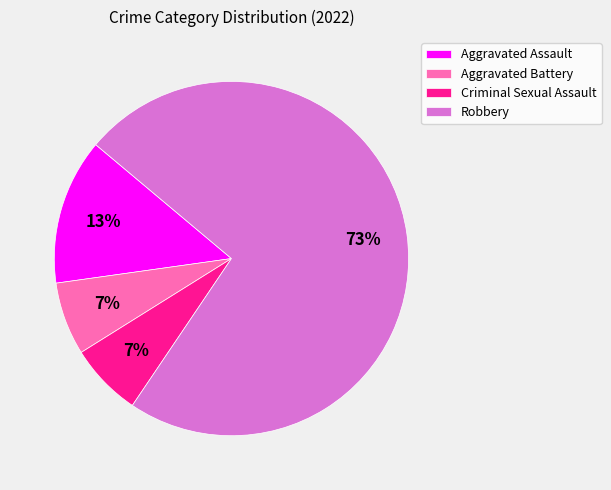

Is there a majority slice in this chart?

Yes